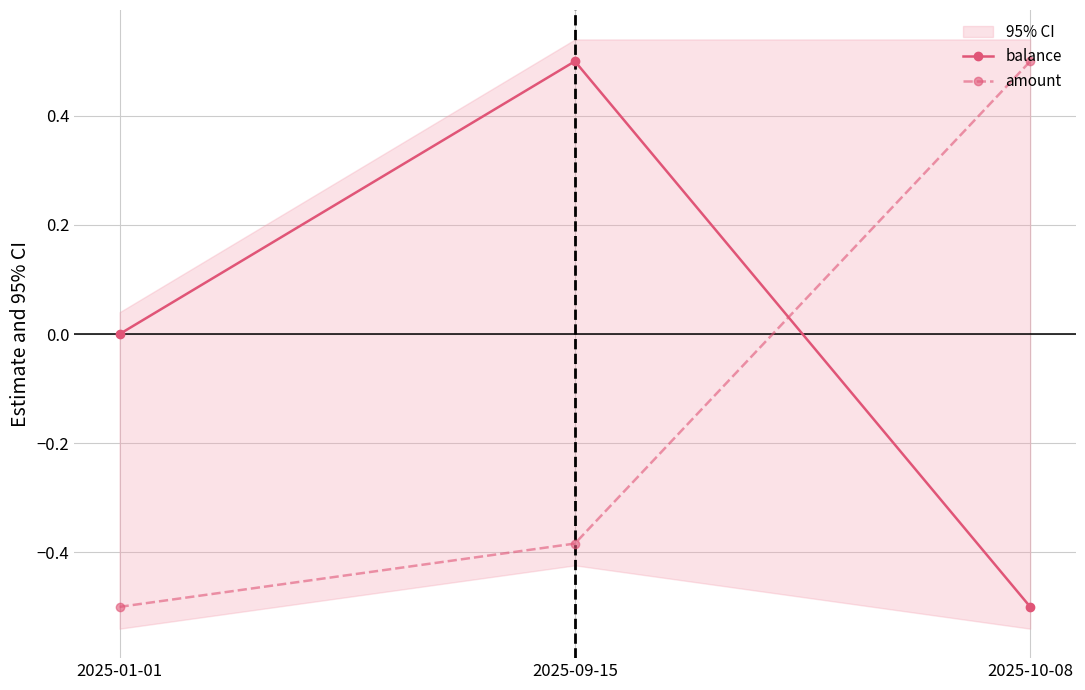

How many categories are shown in the chart?

3